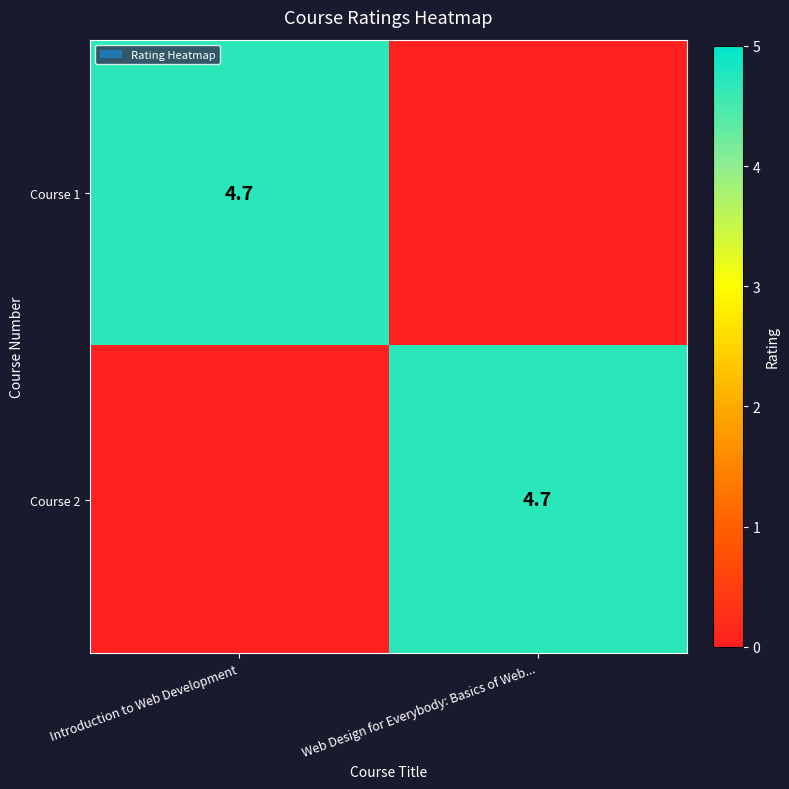

True or false: Course 1 has a value of 3.1 at Introduction to Web Development.

False